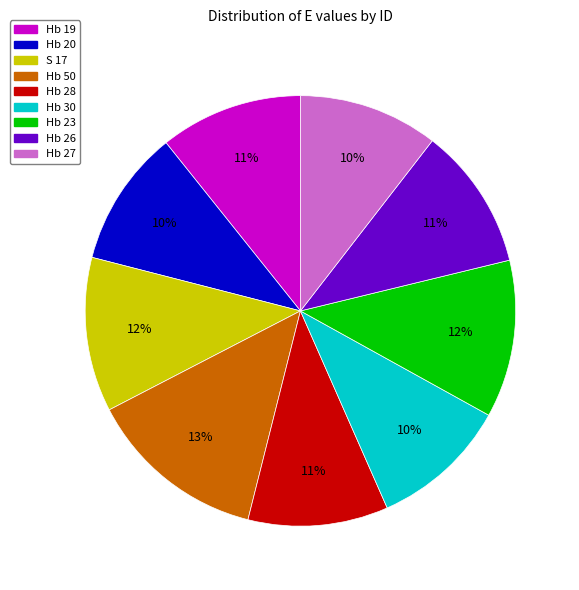

True or false: Hb 50 accounts for 4% of the total.

False